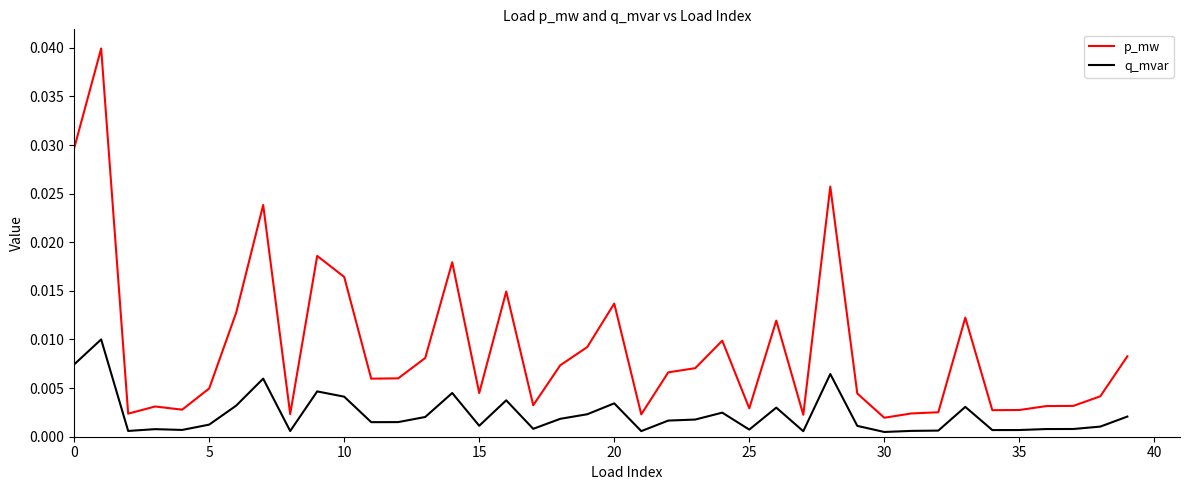

Which series has the largest range (max minus min)?

p_mw